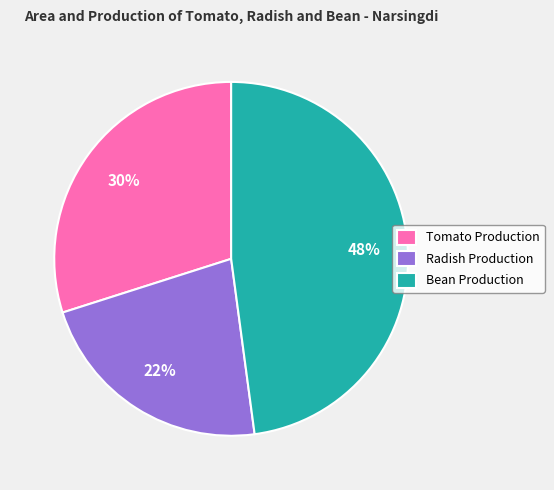

Do Radish Production and Tomato Production together represent more than half of the pie?

Yes